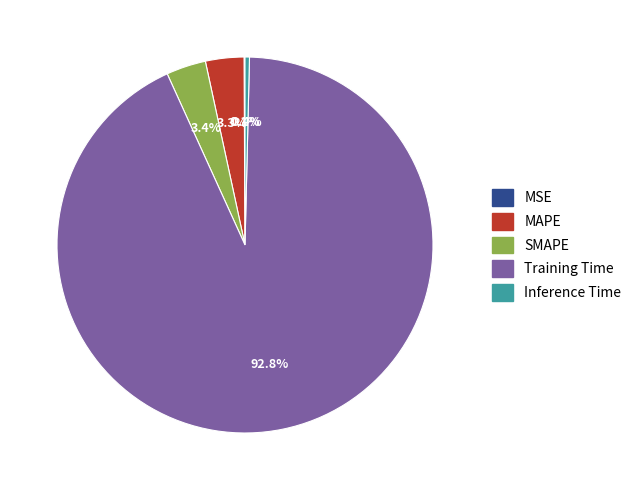

To the nearest percent, what portion does Training Time represent?

93%